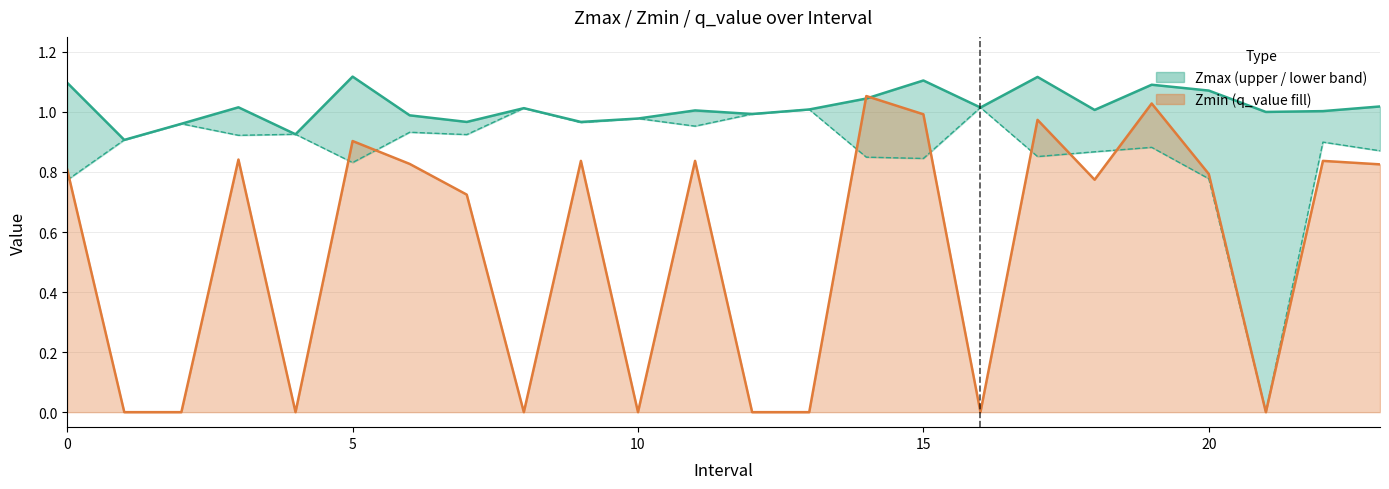

What is the spread (max minus min) of values at 3.0?

0.2